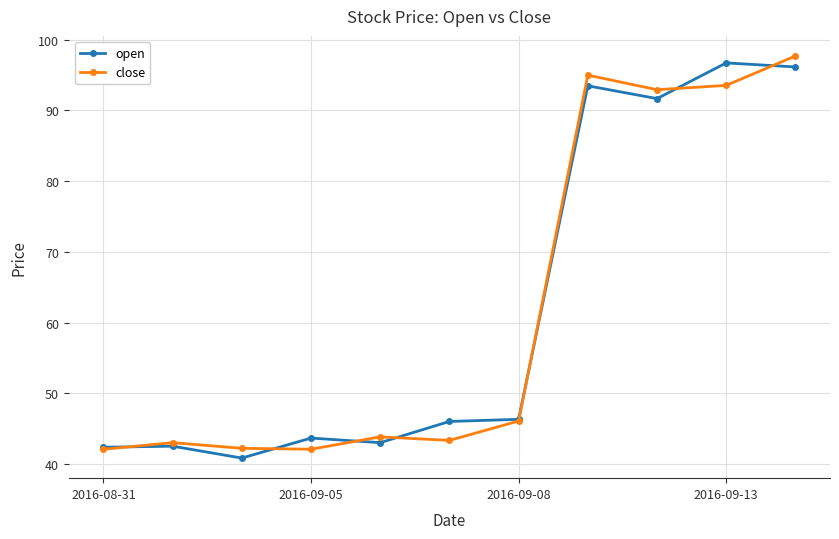

At how many categories does at least one series exceed 84?

4